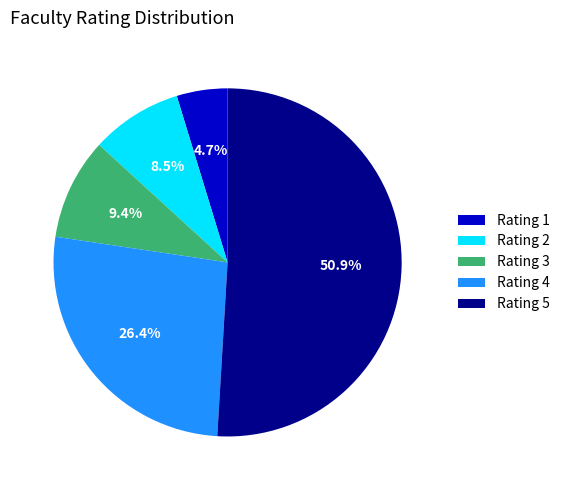

Between Rating 2 and Rating 5, which is larger?

Rating 5